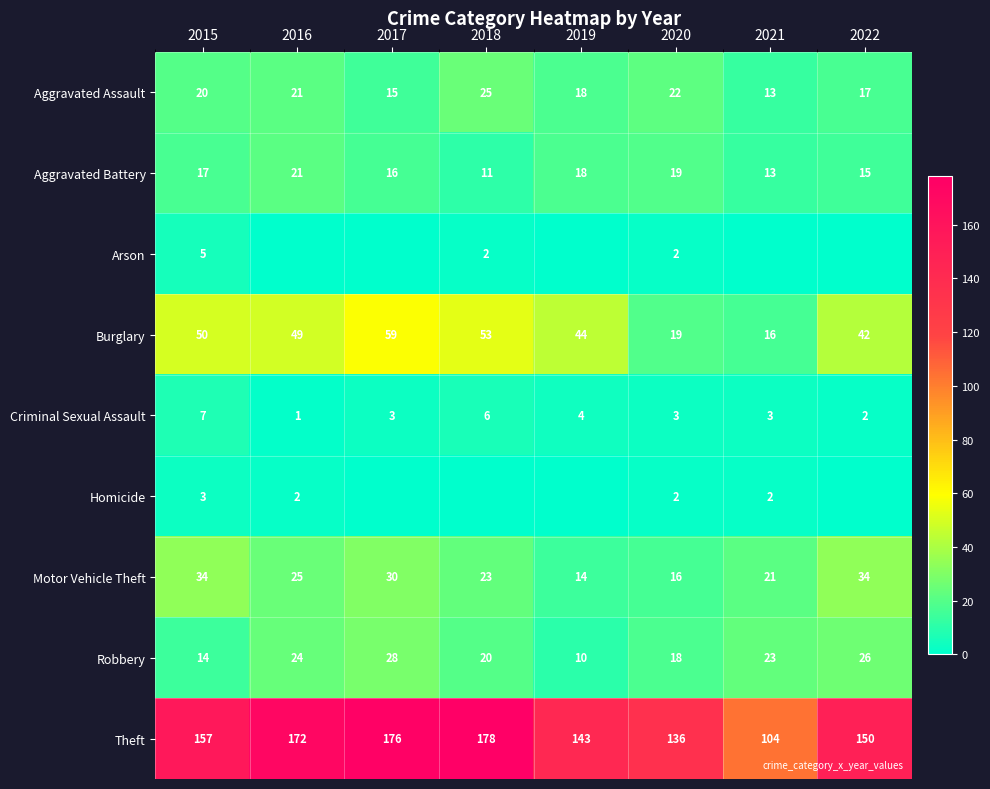

List the labels in order of Theft value, largest first.

2018, 2017, 2016, 2015, 2022, 2019, 2020, 2021